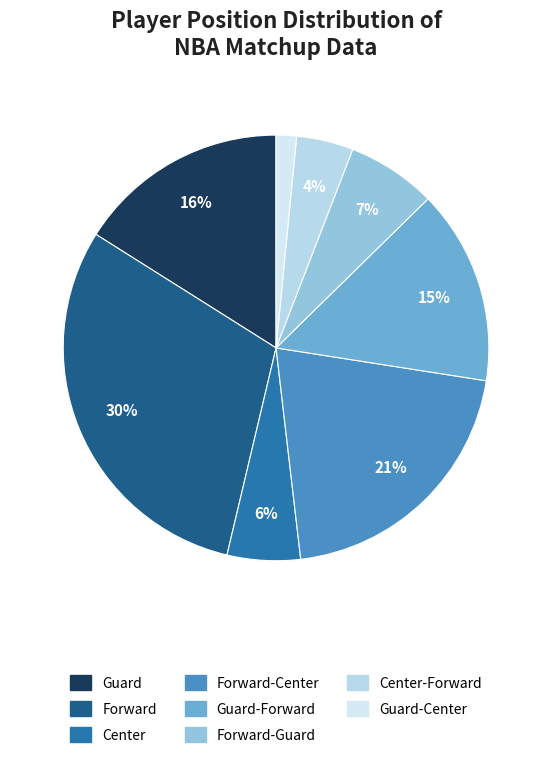

How many slices are in this pie chart?

8